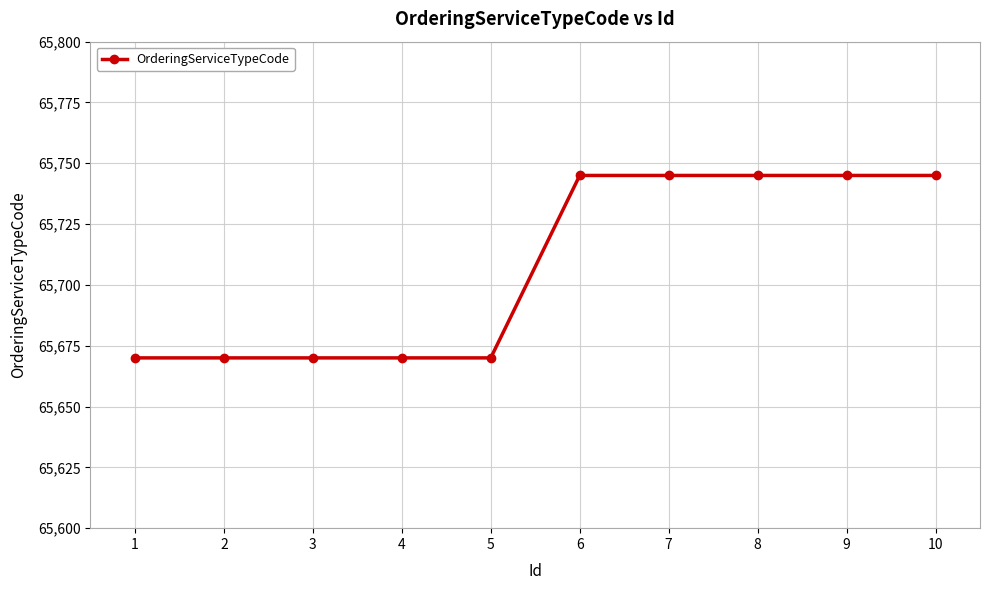

What is the ratio of the value at 10 to the value at 1?

1.0